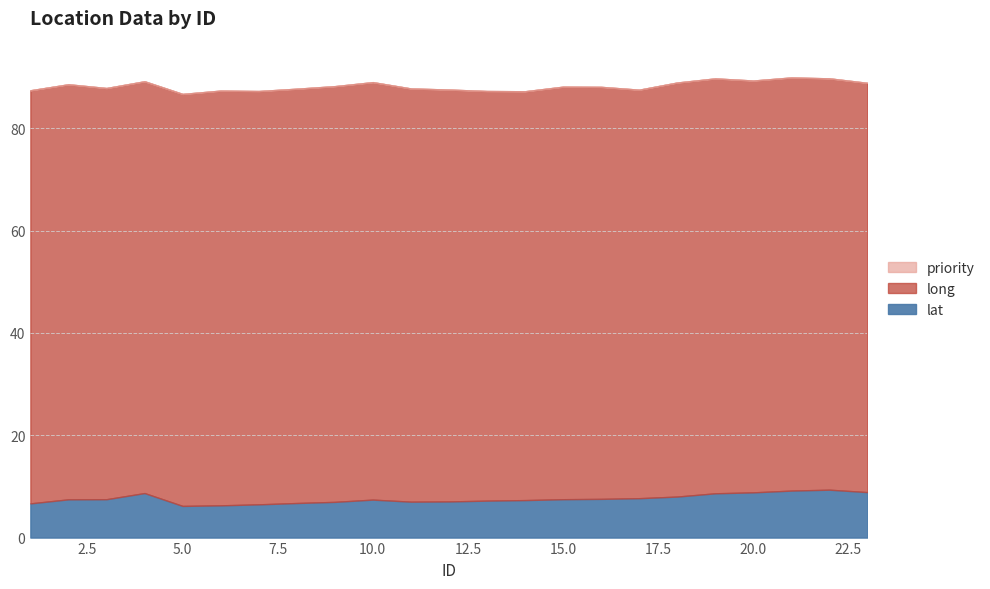

At which label does long reach its minimum?

17